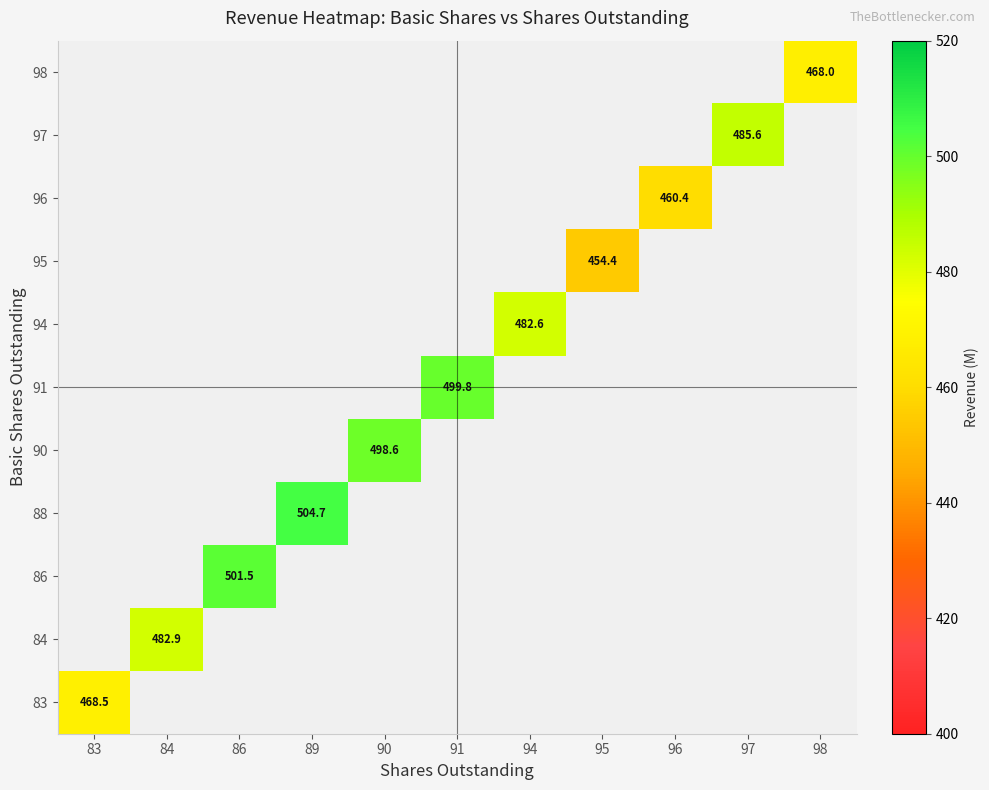

Count the number of categories in the chart.

11